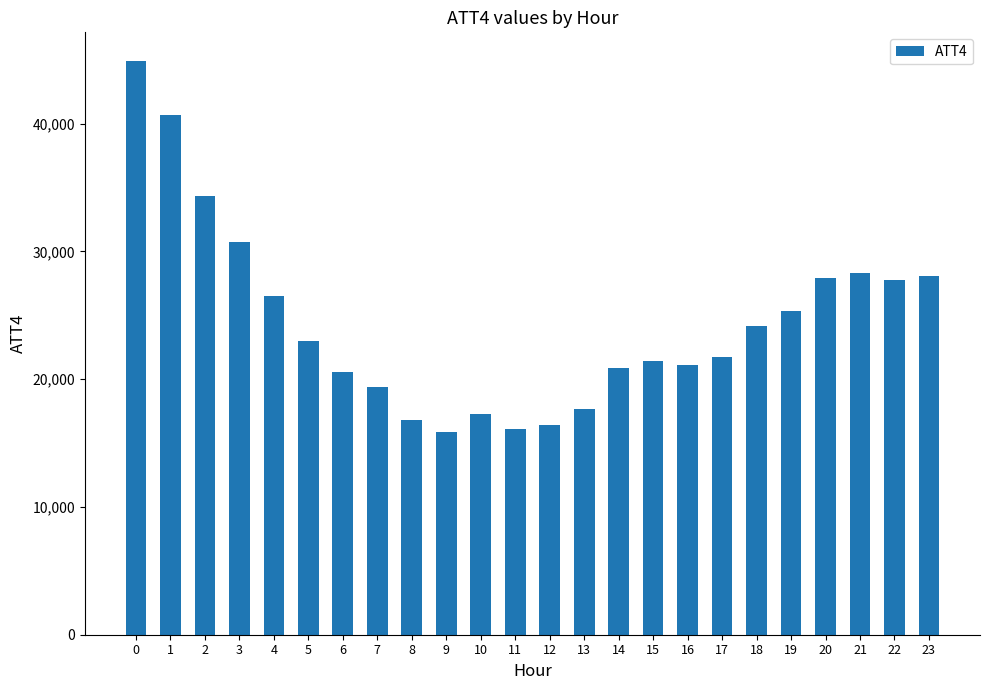

Is it true that the value at 14 is 20900?

True